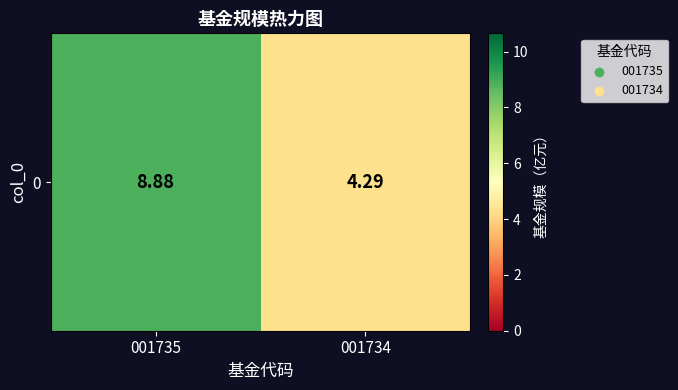

Reading right to left, transcribe all the data shown in this chart.

4.3	8.9